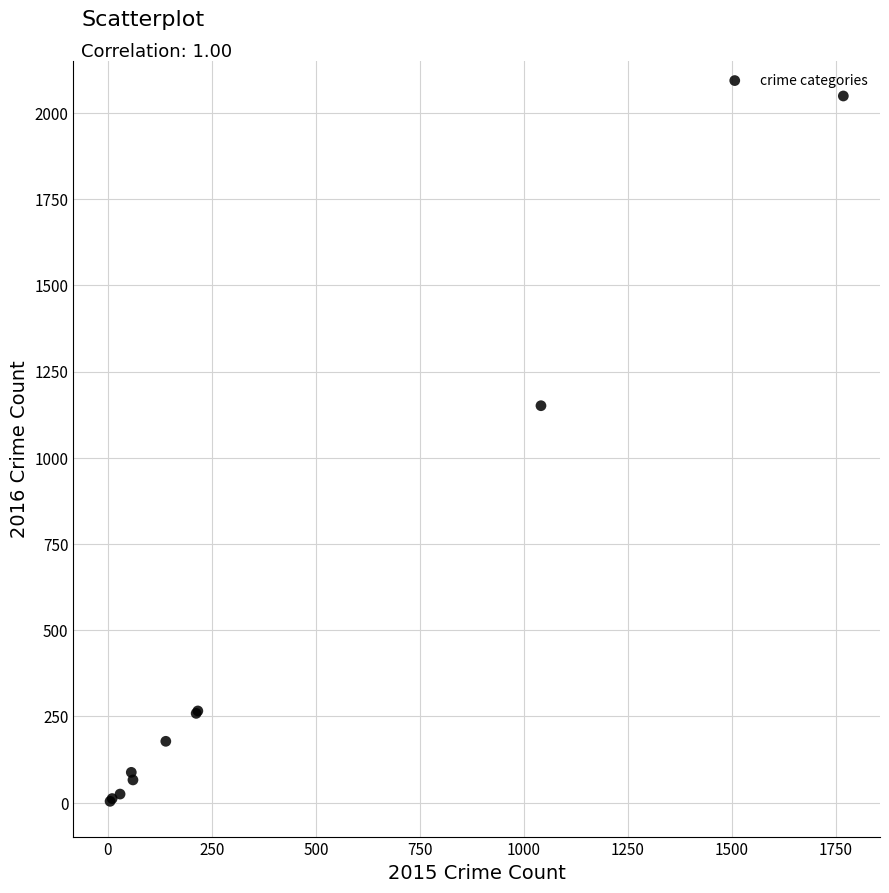

What Y value in the scatter plot is closest to 1026?

1151